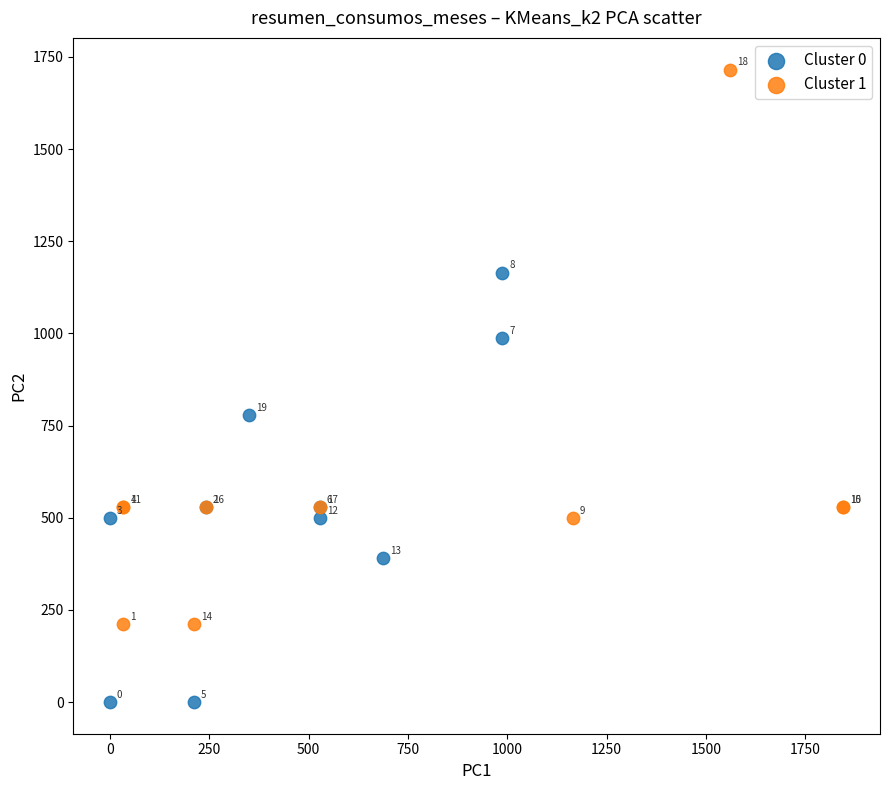

What are all the series names shown in the legend?

Cluster 0, Cluster 1